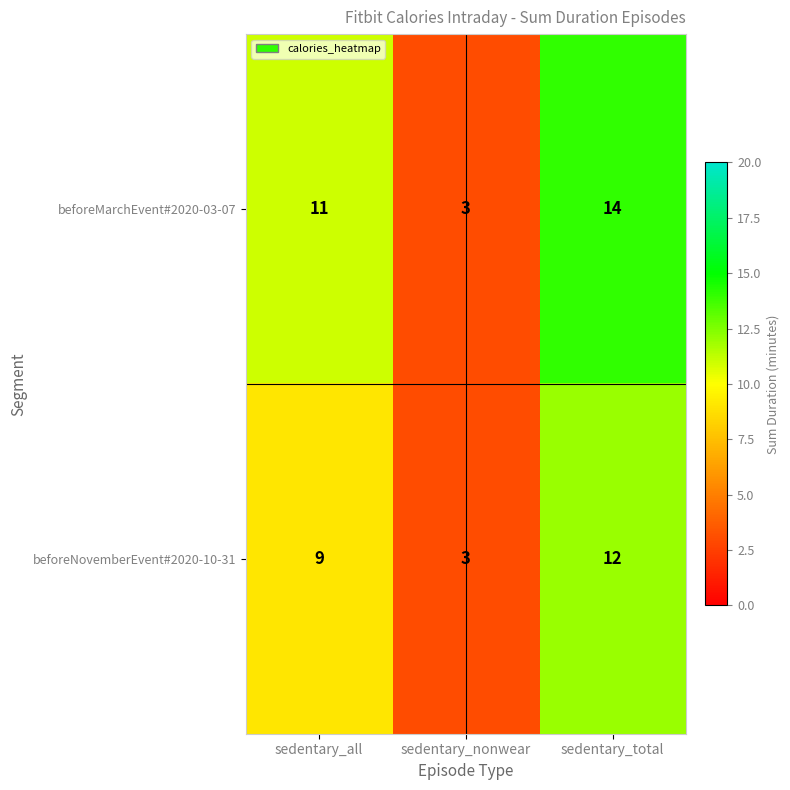

Where is beforeMarchEvent#2020-03-07 nearest to the value 8?

sedentary_all